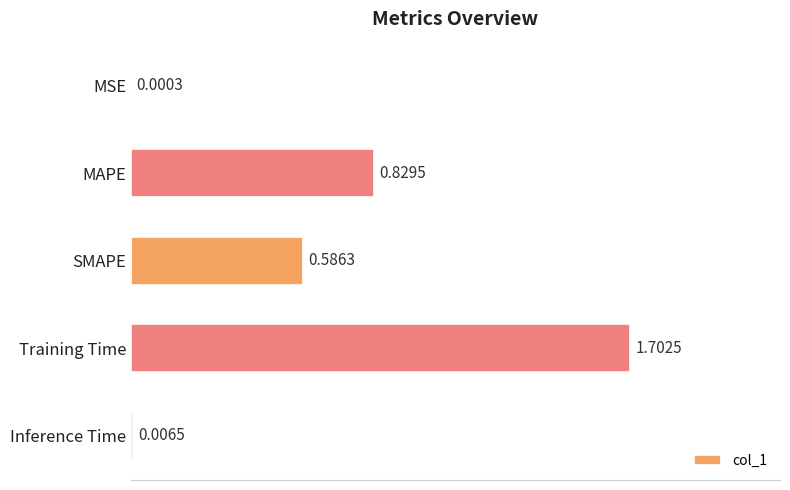

At which label is the value closest to 0?

MSE